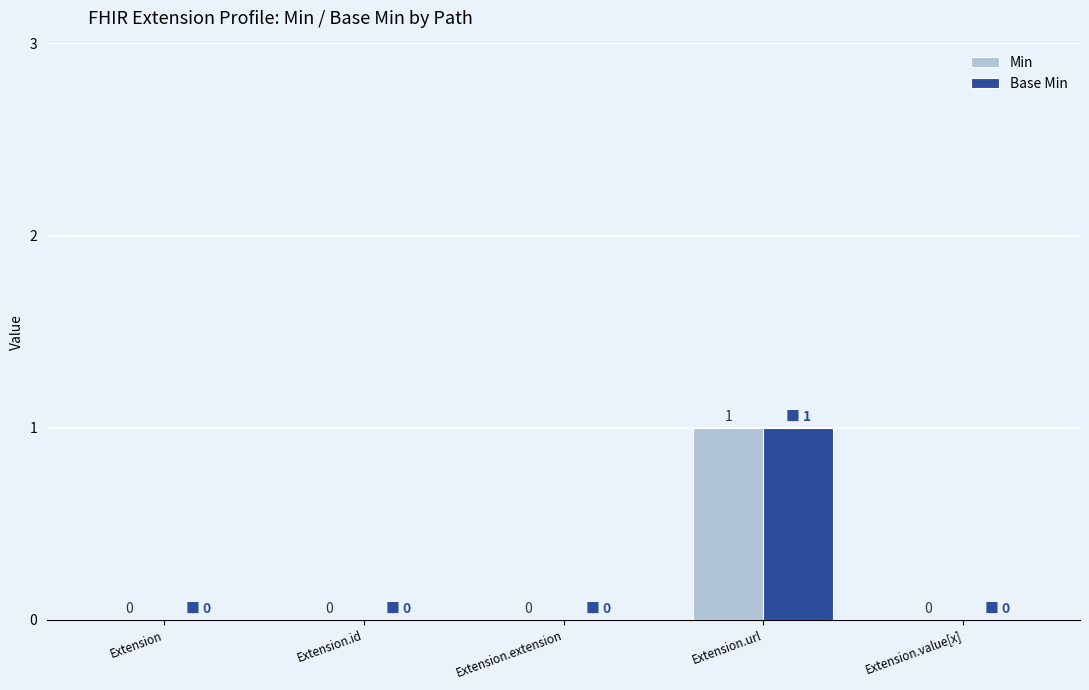

Does the chart contain stacked bars?

No